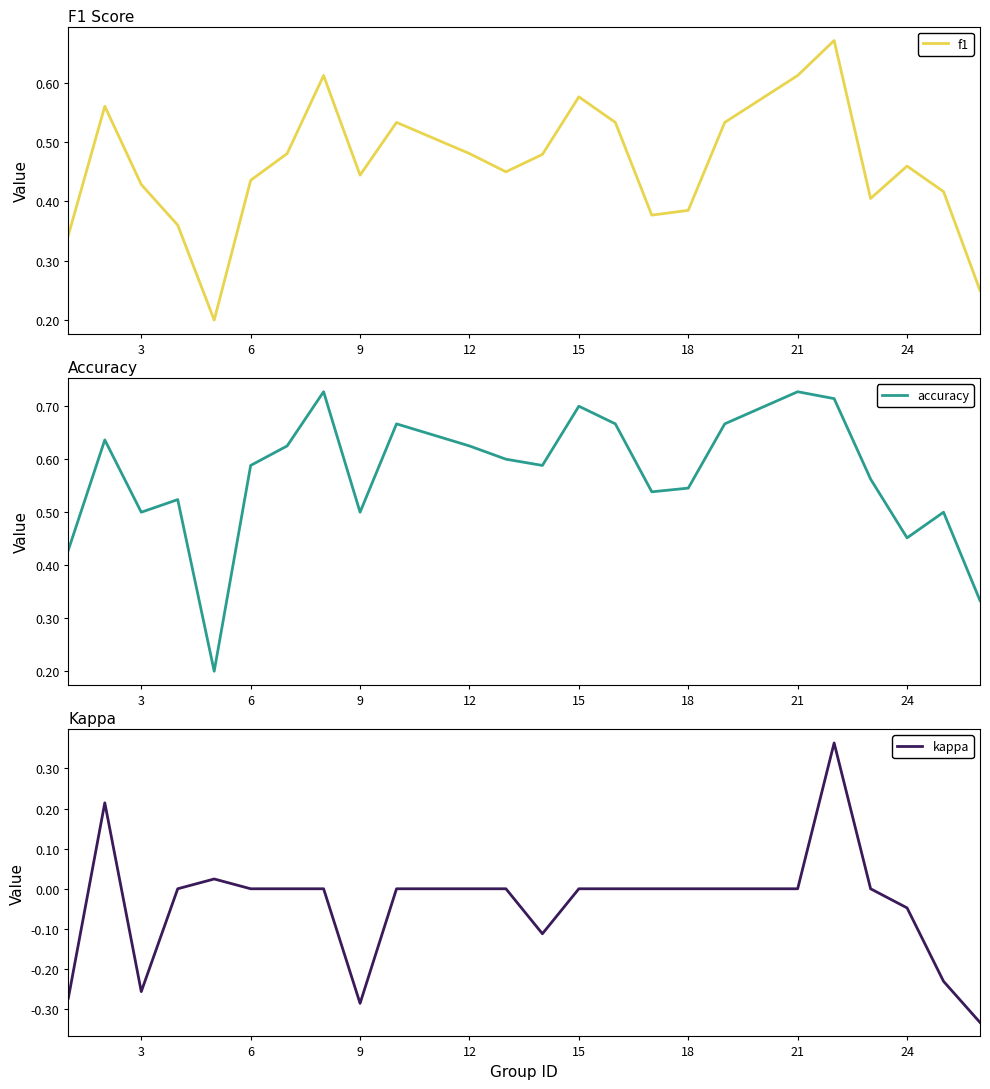

At which category does accuracy reach its first local valley?

3